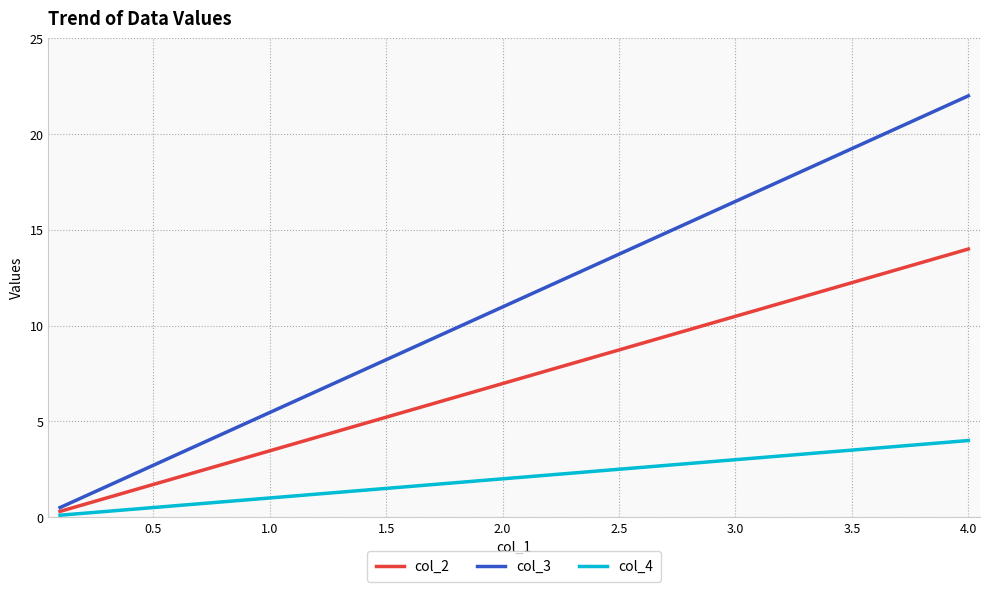

What is the value of the col_4 point at the 2nd from the left?

4.0